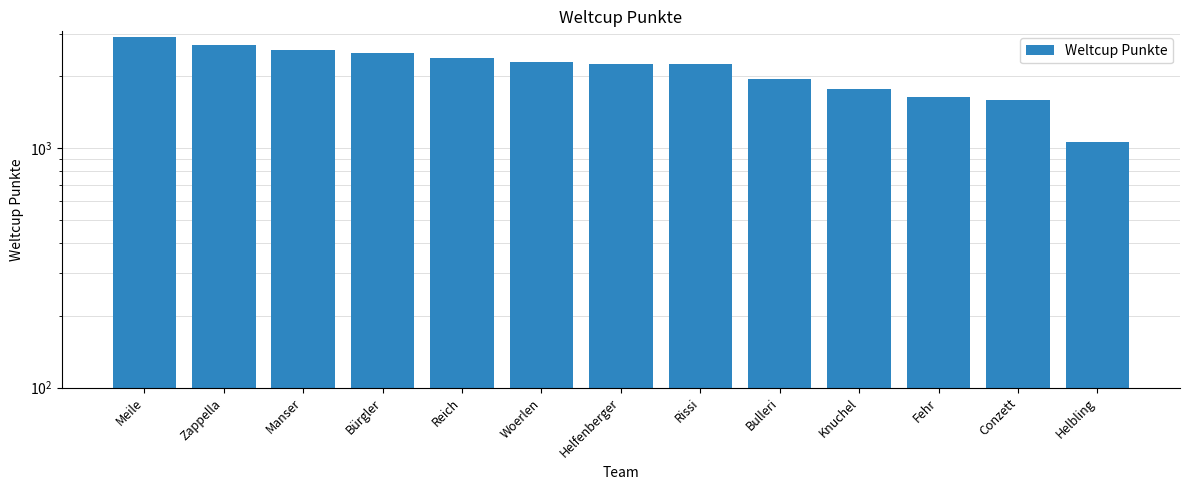

The value at Reich is 3645. True or false?

False